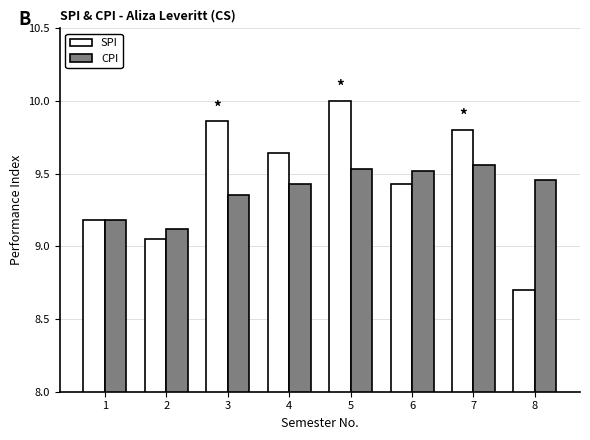

How many groups of bars are there?

8